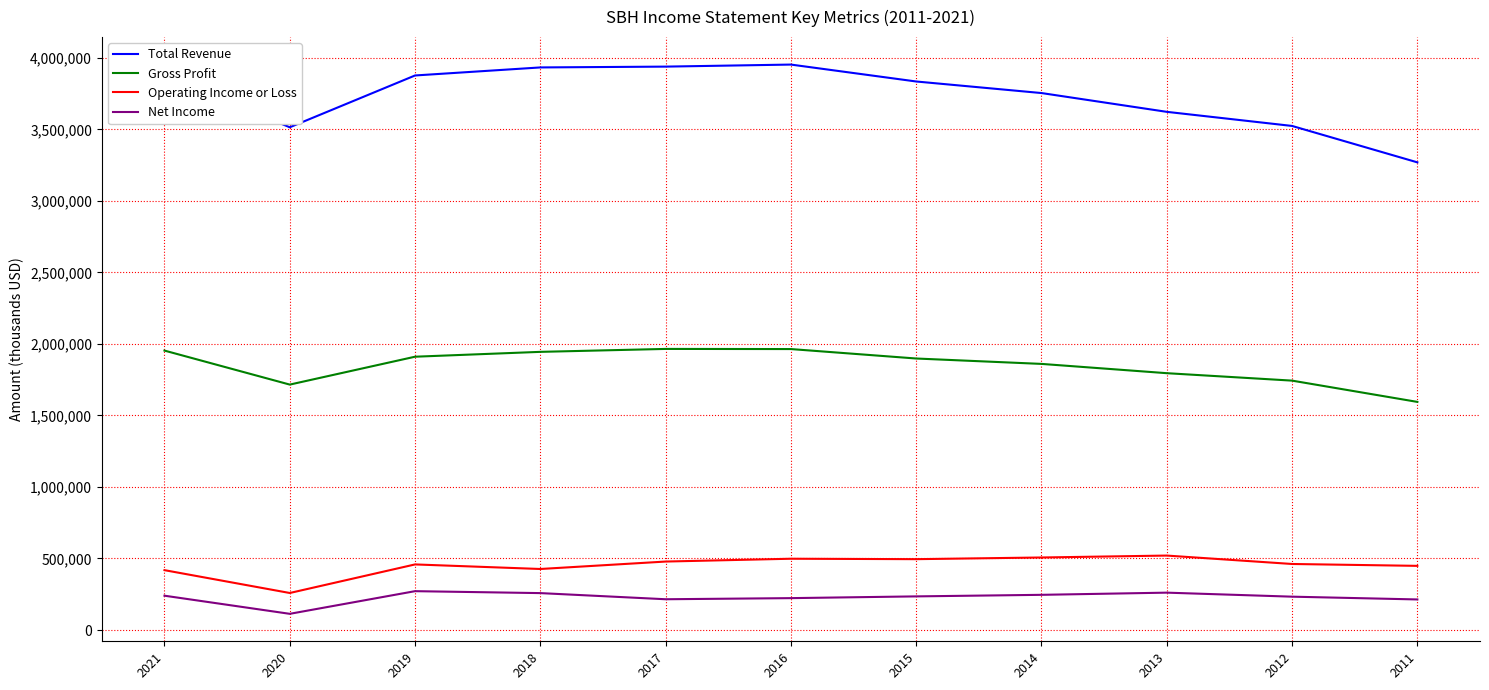

What is the maximum value for Operating Income or Loss?

520400